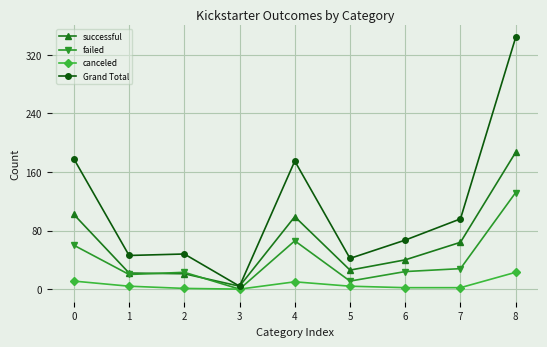

Which series has the largest total across all categories?

Grand Total